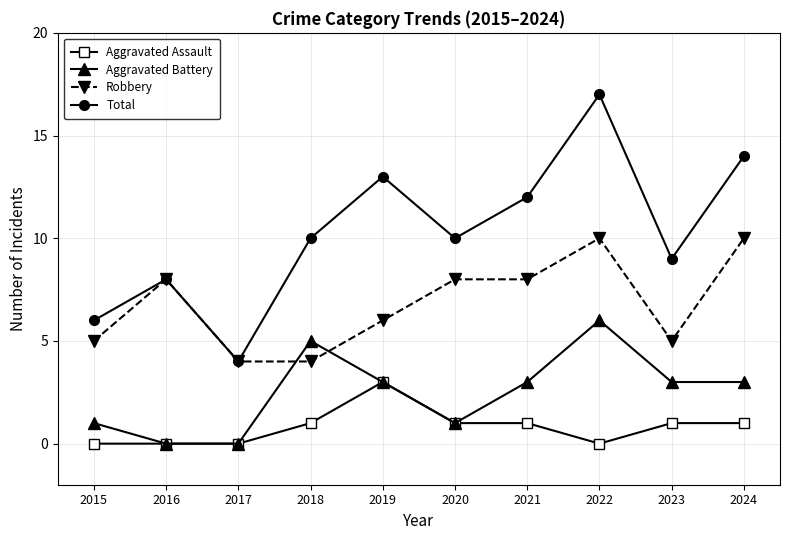

What is the maximum value shown in the chart?

17